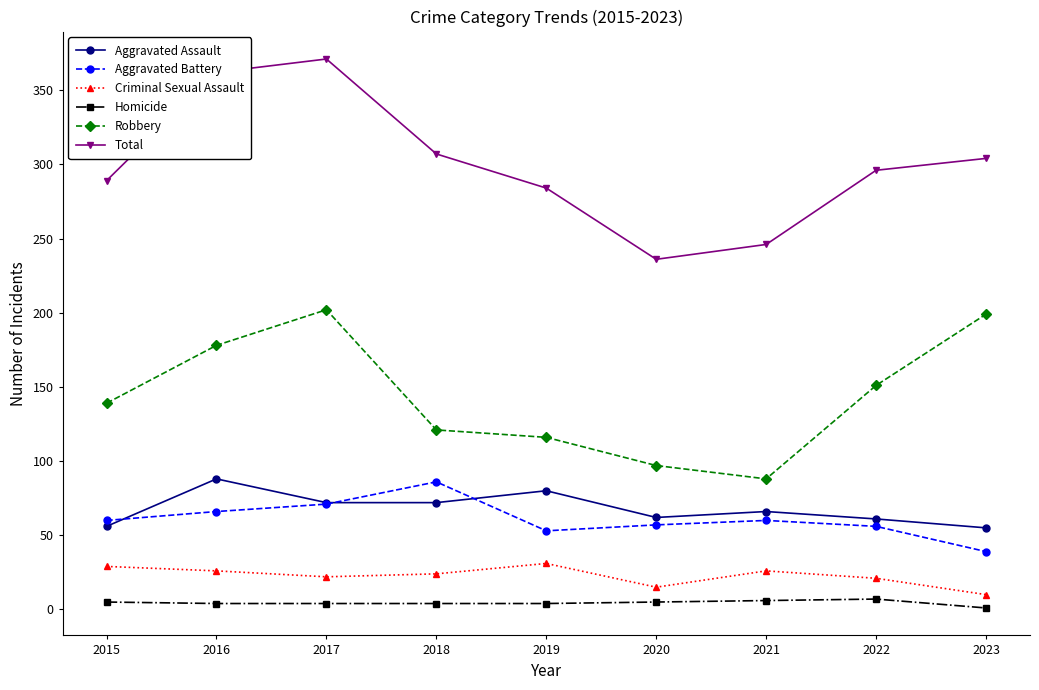

What is the maximum value for Criminal Sexual Assault?

31